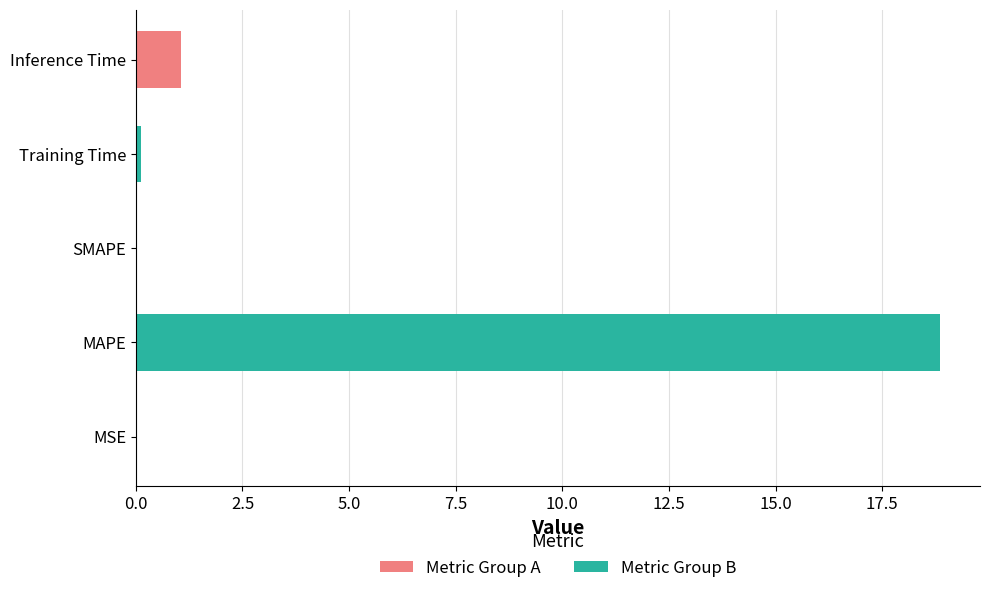

Which label corresponds to the largest value in the chart?

MAPE